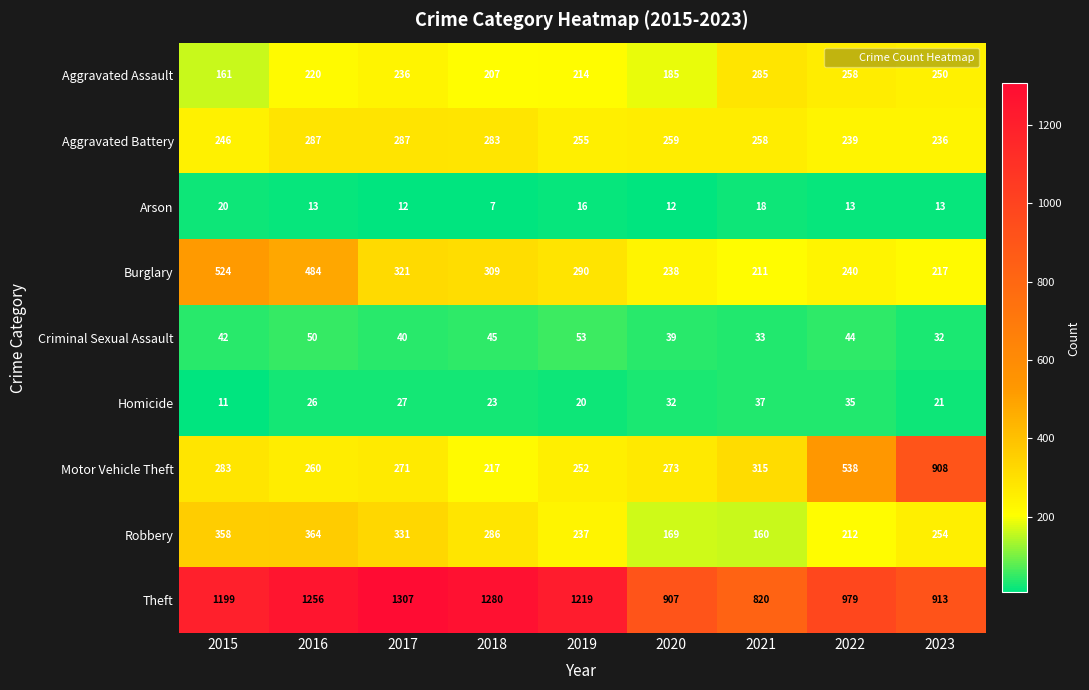

Which category has the highest value across all series?

2017